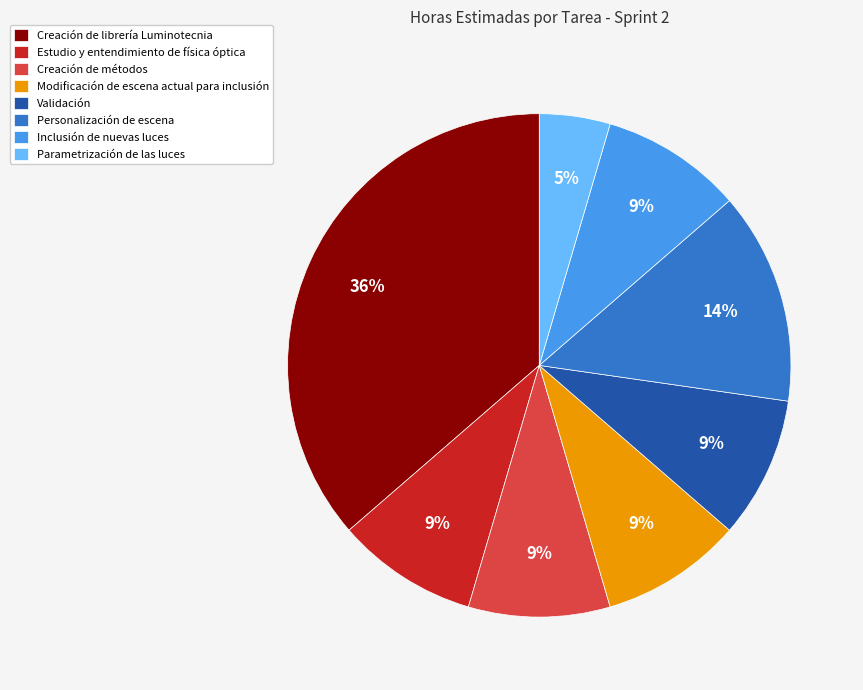

How many slices are in this pie chart?

8